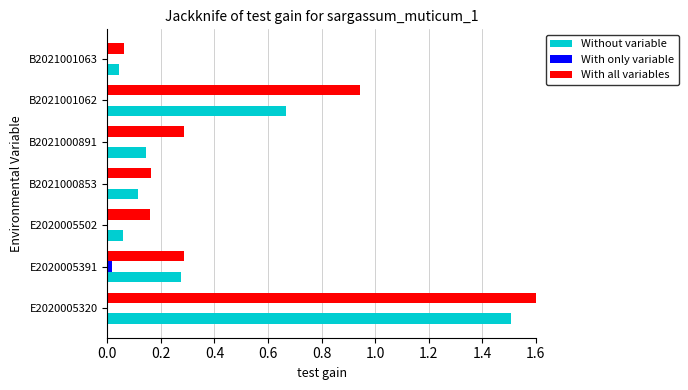

At which category is the sum across all series the highest?

E2020005320